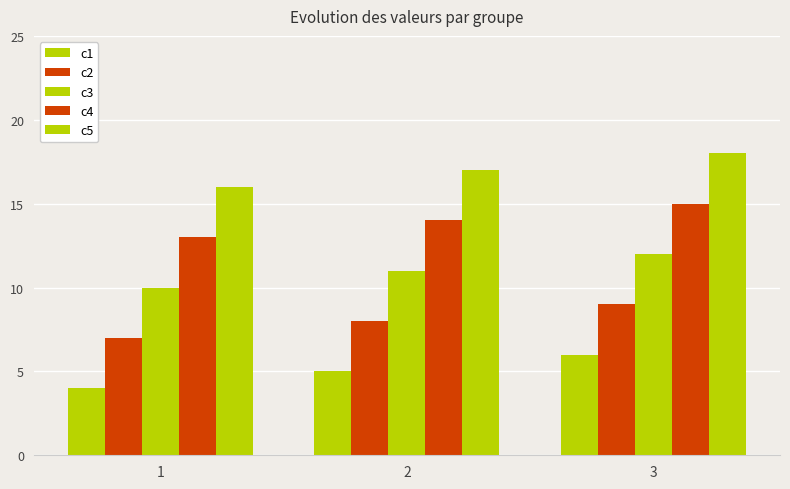

How many c3 values are between 10 and 12?

3